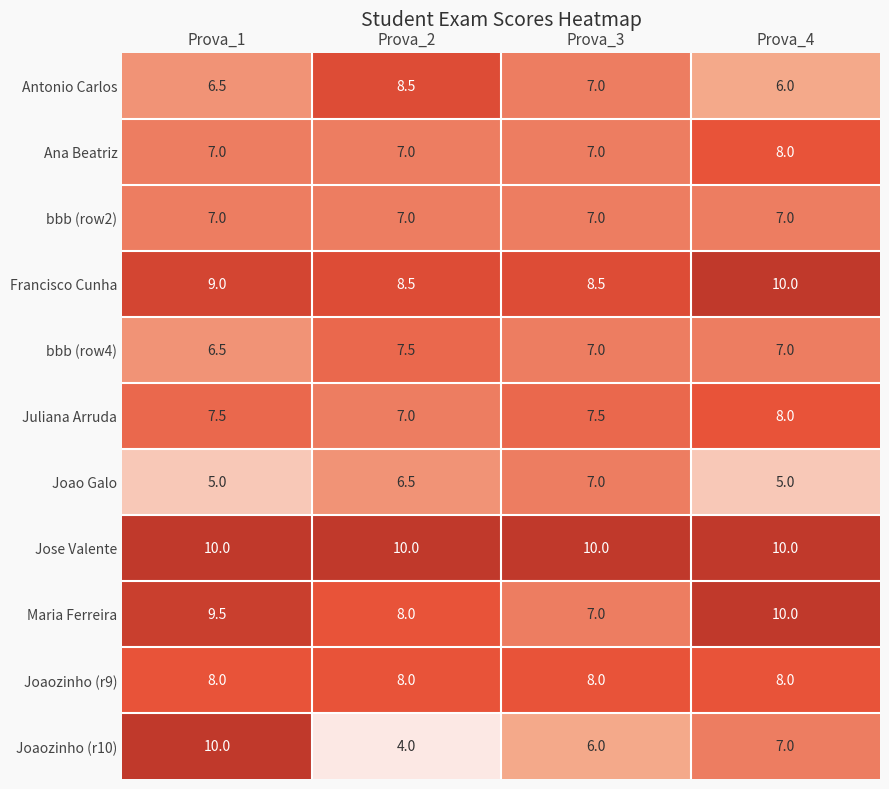

The value of Joao Galo at Prova_2 is 1.9. True or false?

False